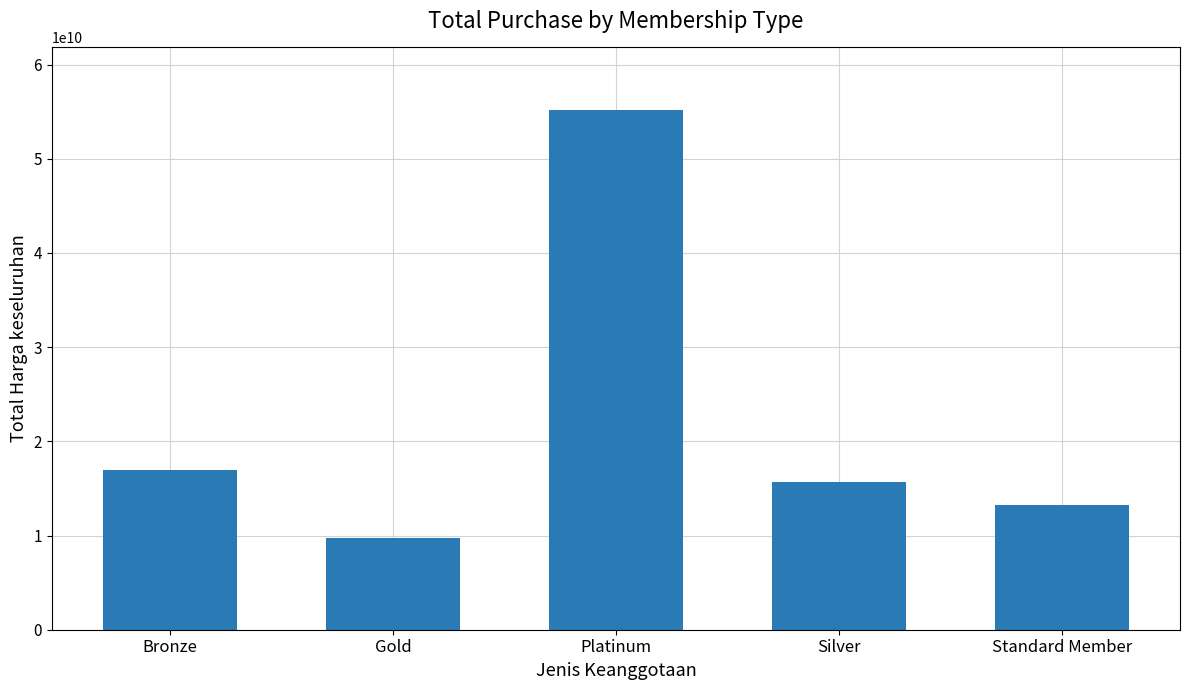

What is the smallest value displayed?

9700600000